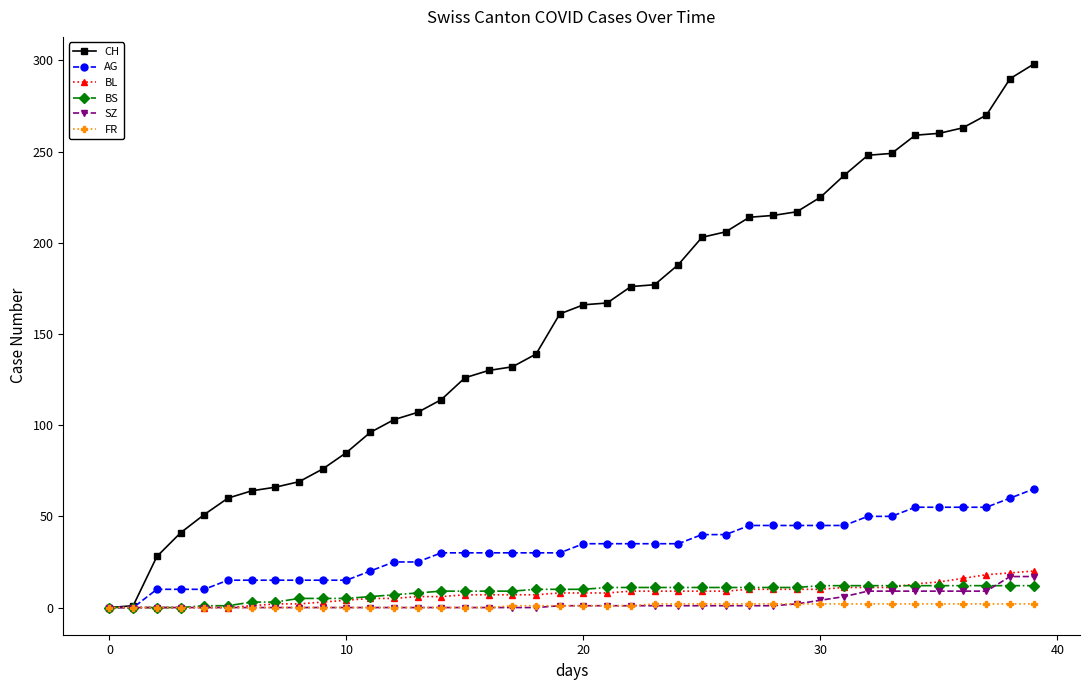

What is the average value of the BS series?

8